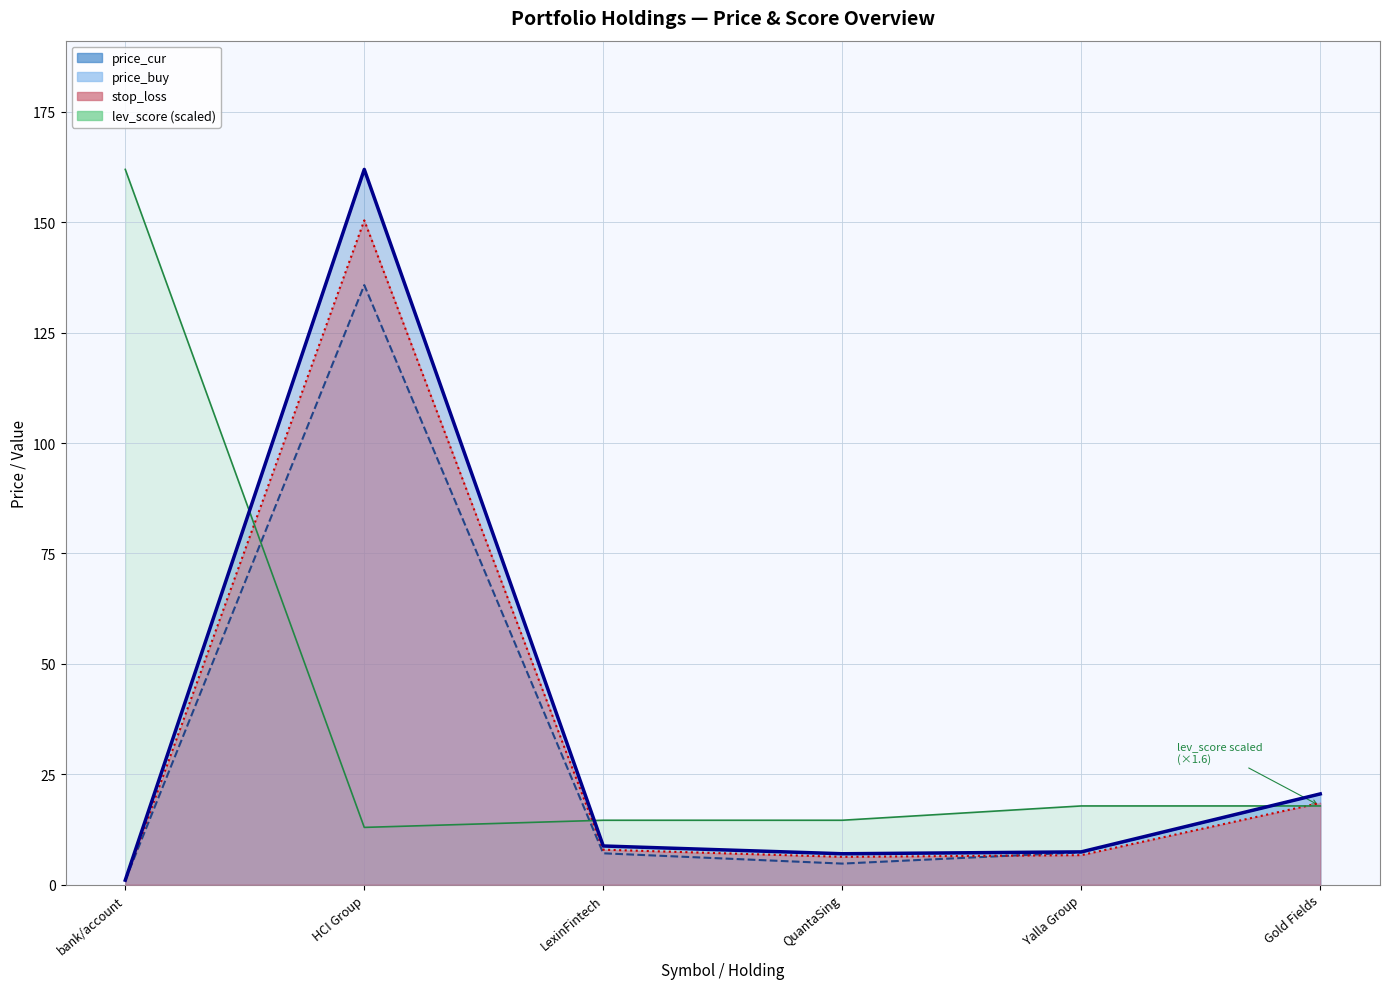

True or false: price_buy has a value of 7.1 at LexinFintech.

True